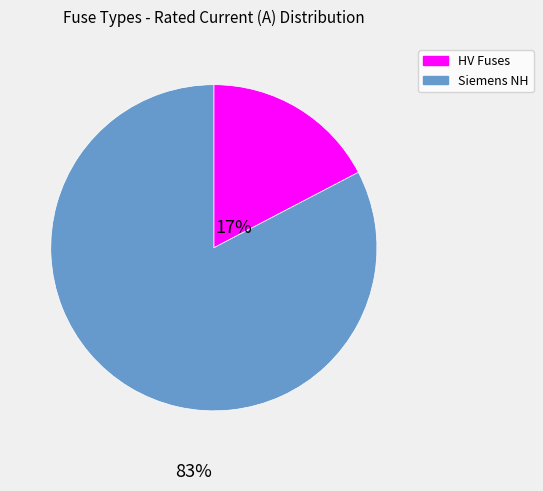

Approximately how many times larger is the value at Siemens NH compared to HV Fuses?

4.8